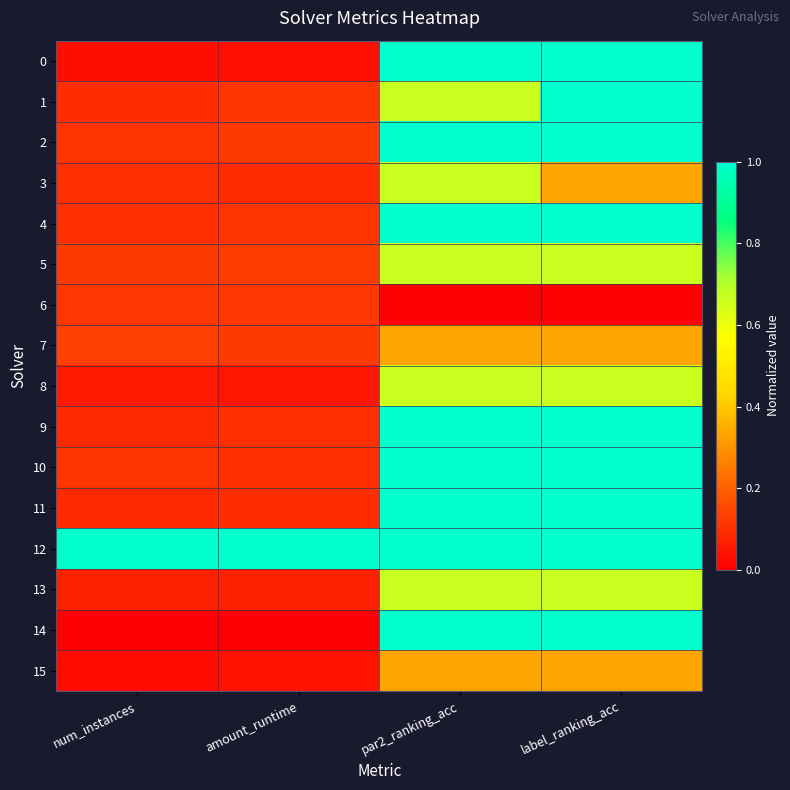

Which series has the largest total across all categories?

12